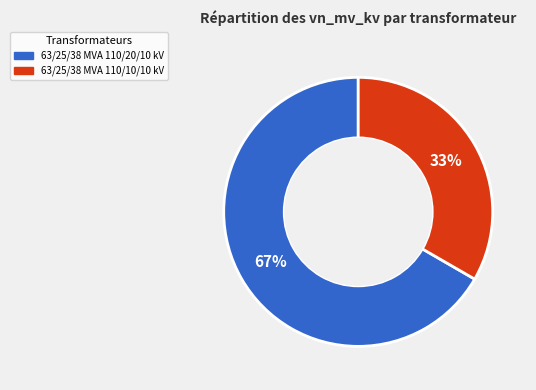

The 63/25/38 MVA 110/10/10 kV slice represents 26% of the pie. True or false?

False